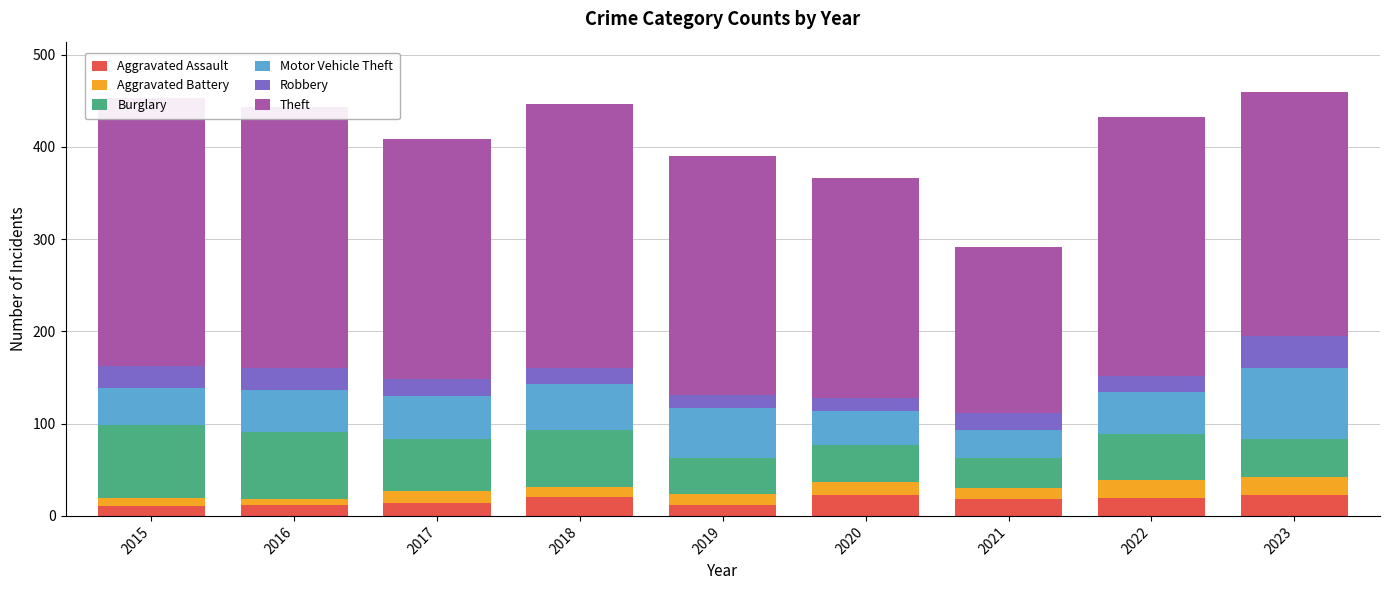

At which category is the sum across all series the highest?

2023